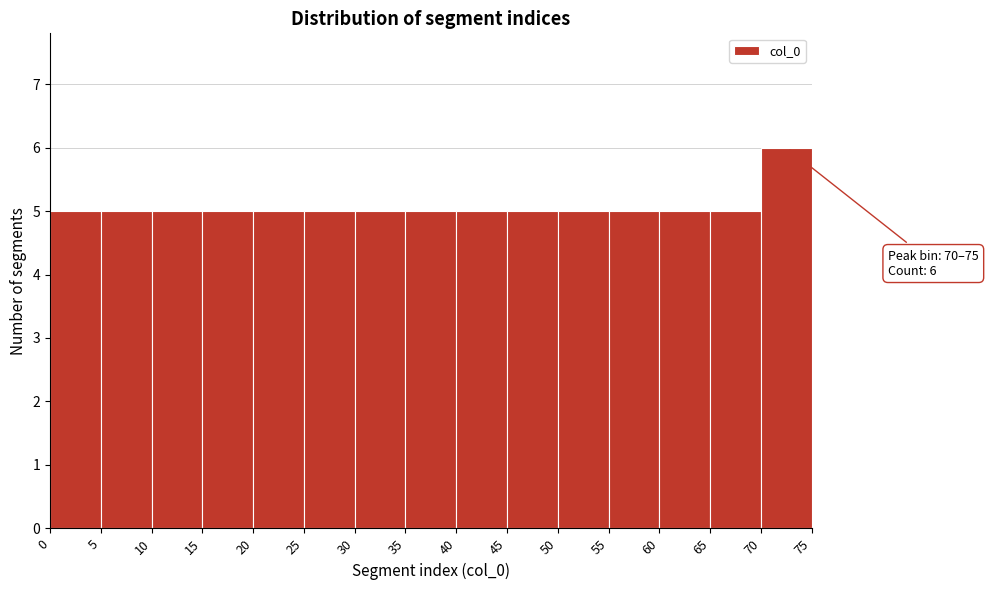

Which range on the x-axis has the tallest bar?

70 to 75